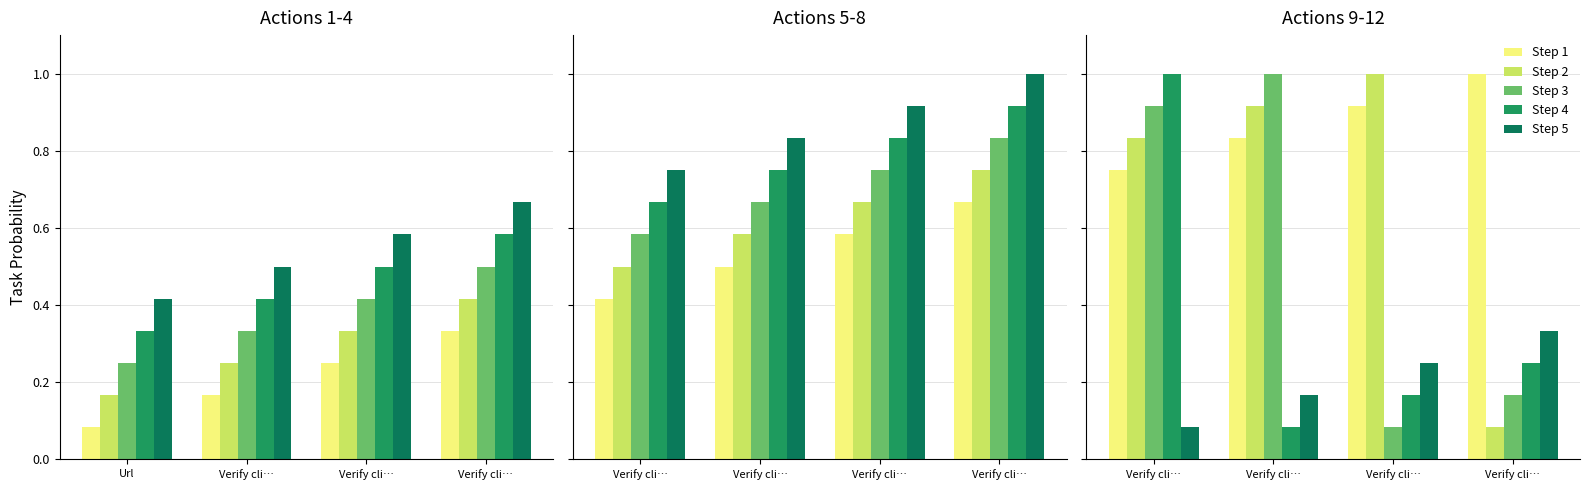

Is it true that Step 1 equals 1.3 at Verify cli…?

False